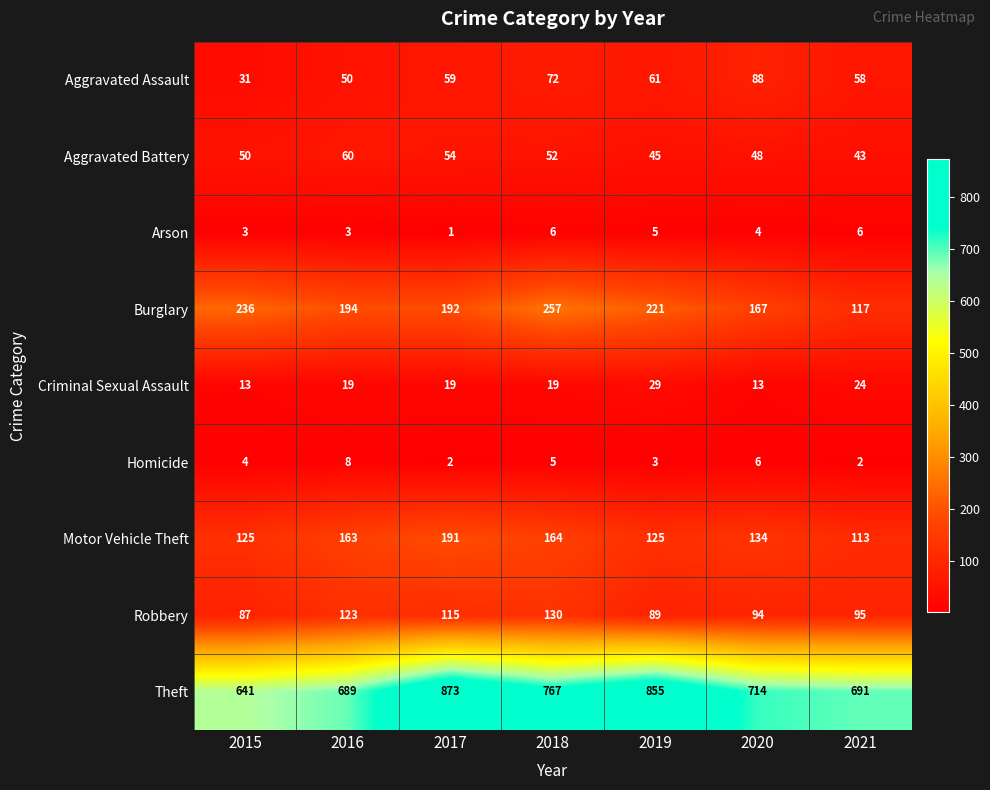

Which series has the widest spread of values?

Theft